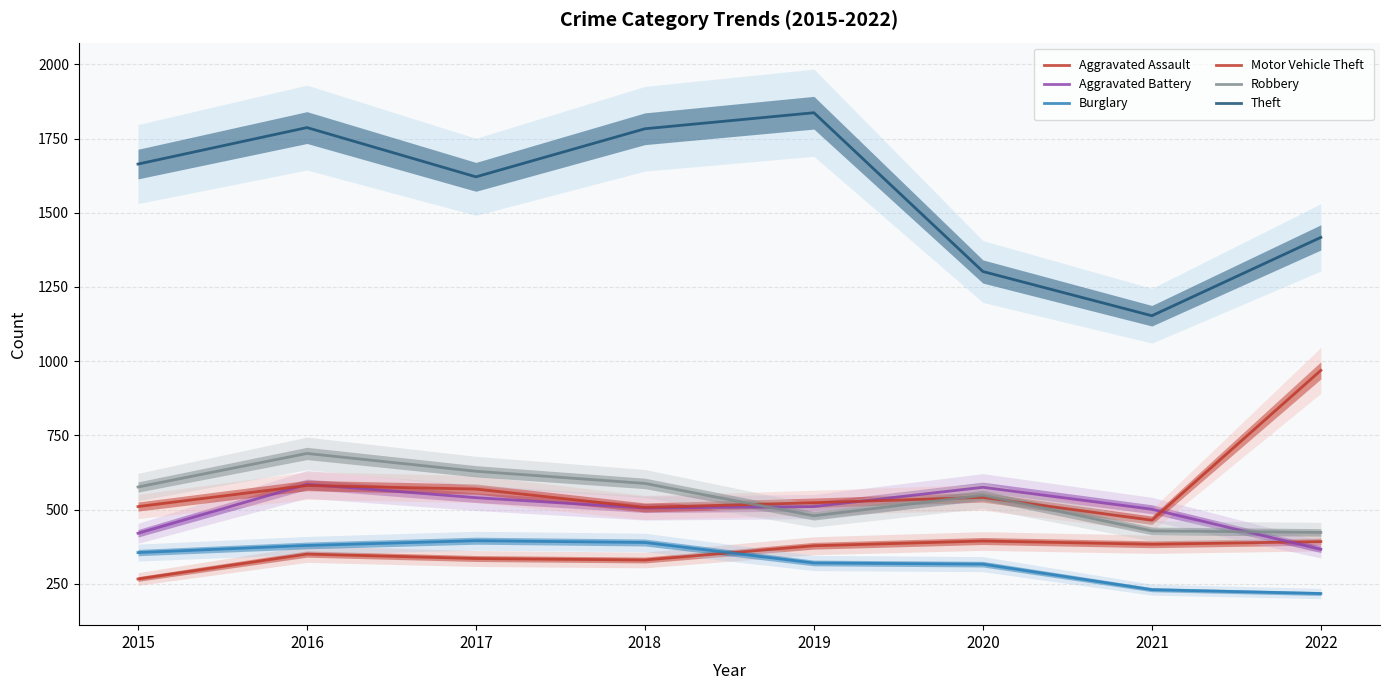

True or false: Burglary and Robbery cross at least once.

False